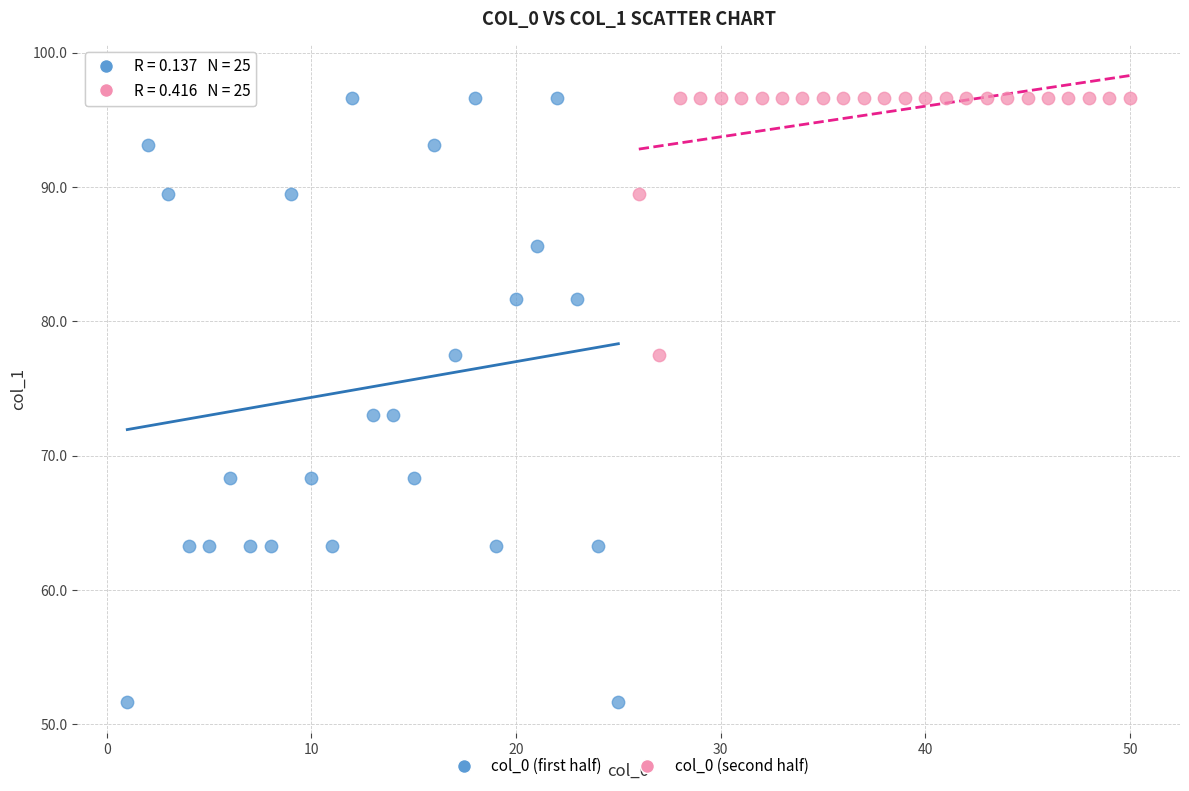

Which series reaches the minimum Y coordinate?

col_0 (first half)